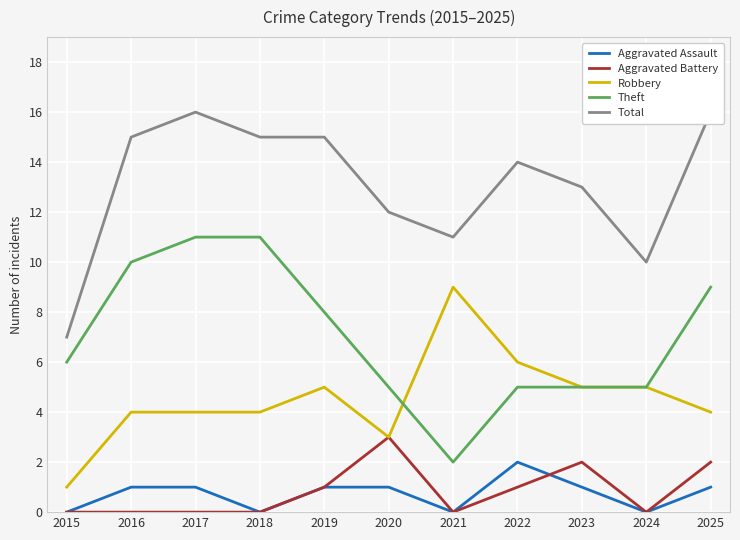

True or false: Aggravated Battery has a value of 1 at 2019.

True